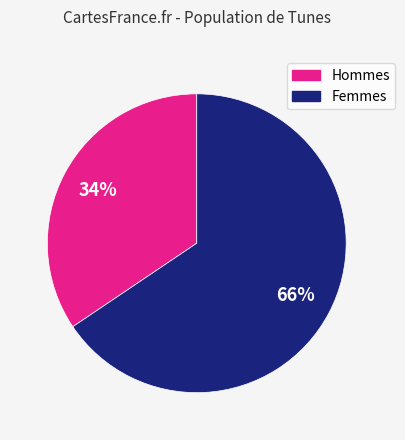

Does any single category account for the majority?

Yes